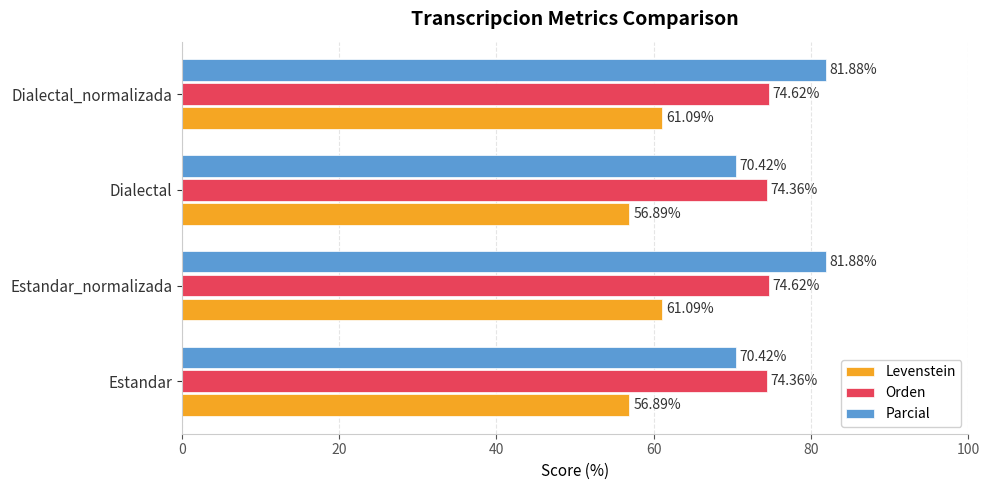

Which series has the largest range (max minus min)?

Parcial